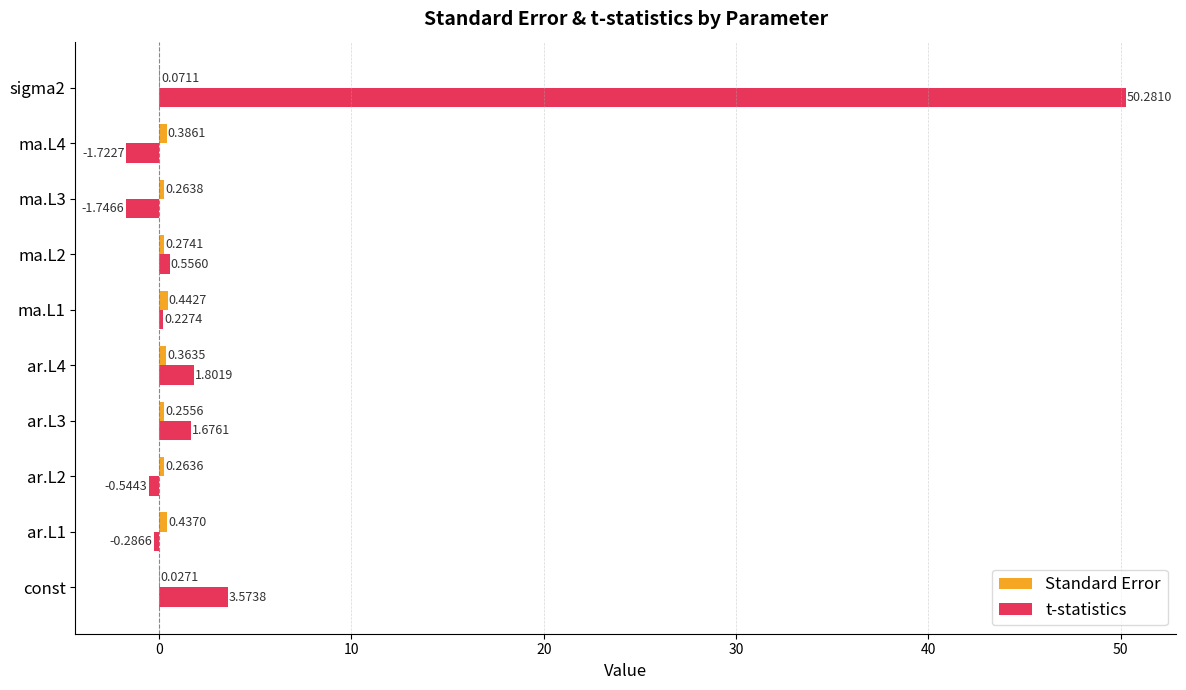

What is the sum of all t-statistics values?

53.8